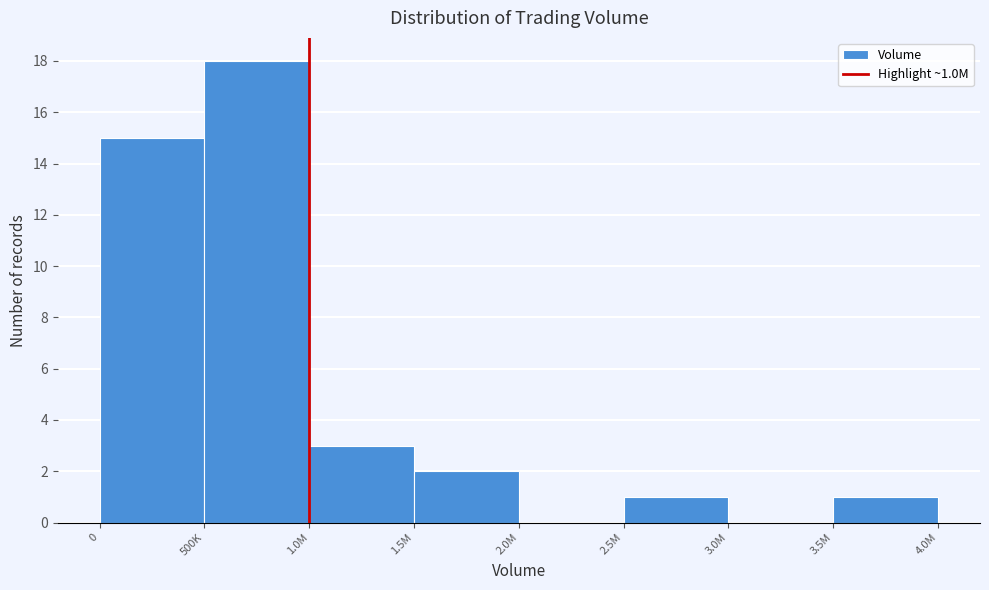

Reading left to right, what are all the values shown in this chart?

0=15	500K=18	1.0M=3	1.5M=2	2.0M=0	2.5M=1	3.0M=0	3.5M=1